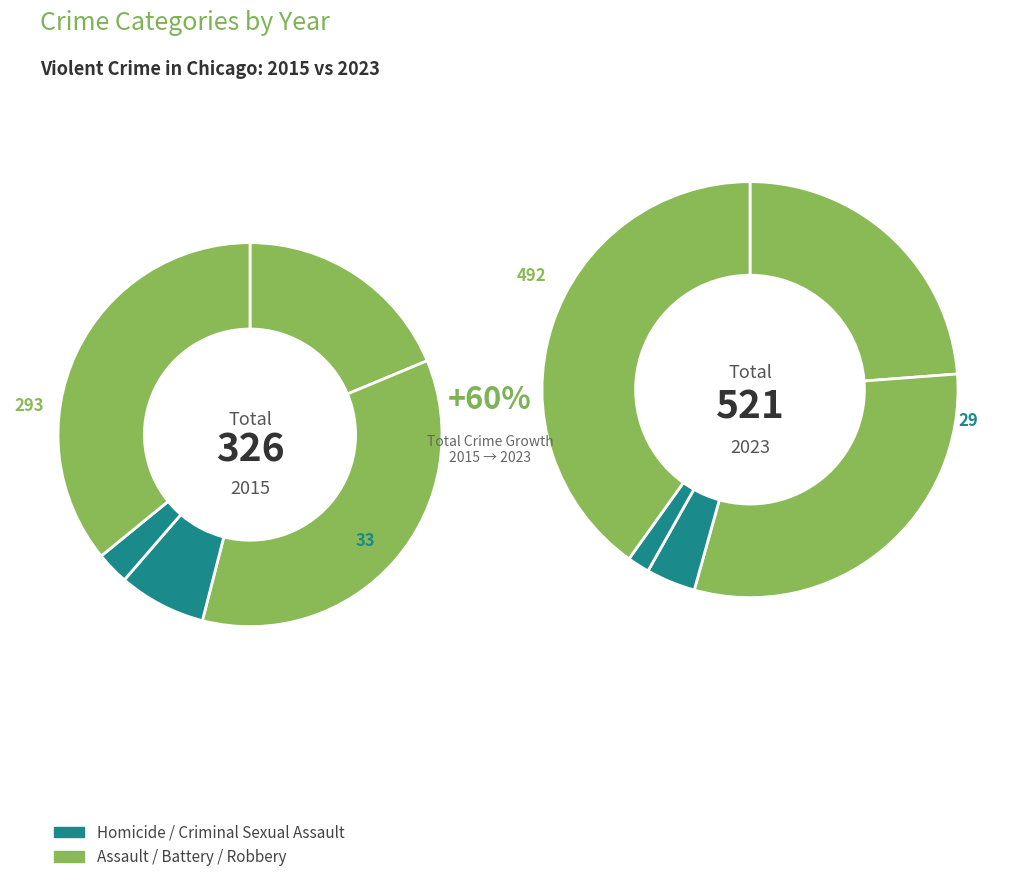

The Aggravated Battery slice represents 29% of the pie. True or false?

False